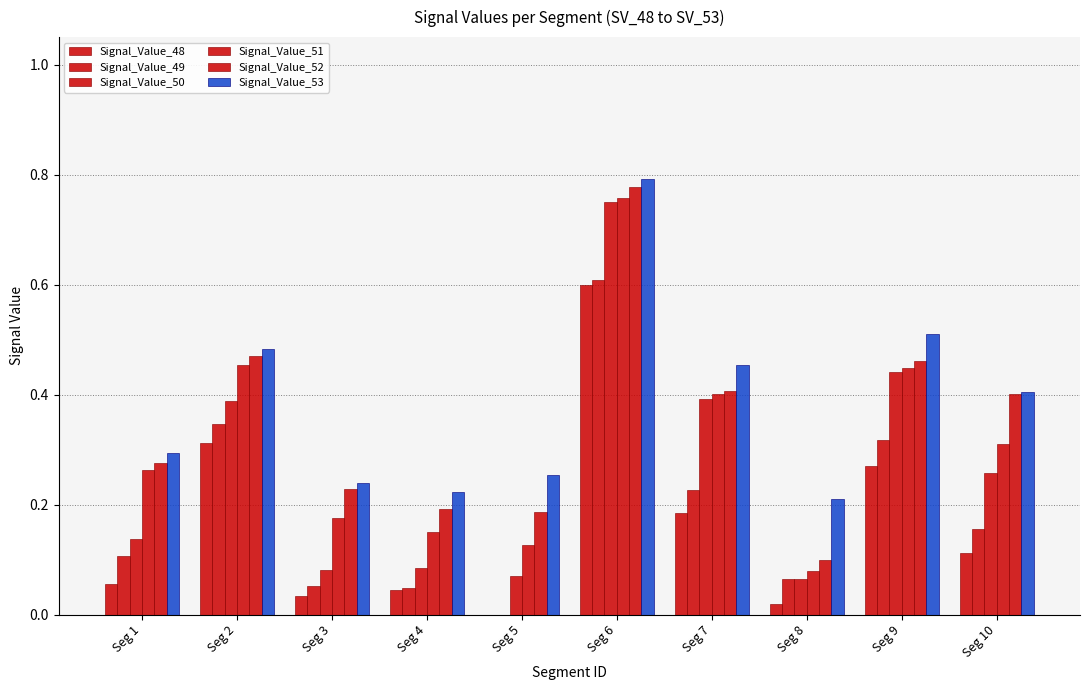

What is the average value of the Signal_Value_49 series?

0.2